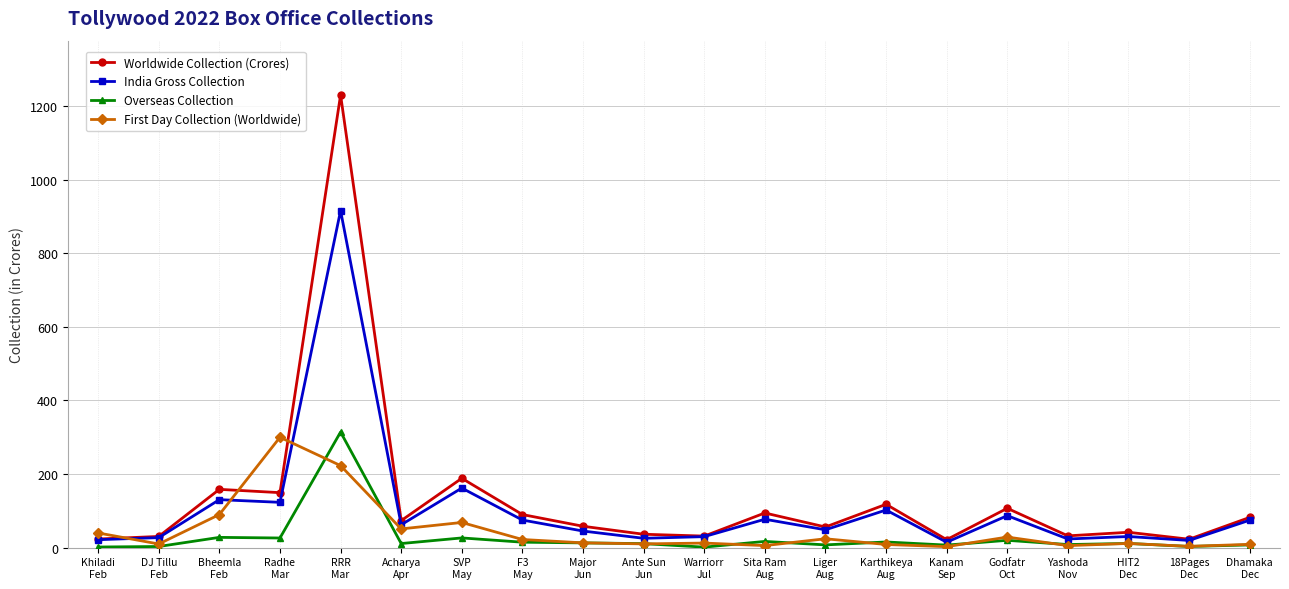

At which category does First Day Collection (Worldwide) reach its first local peak?

Radhe
Mar